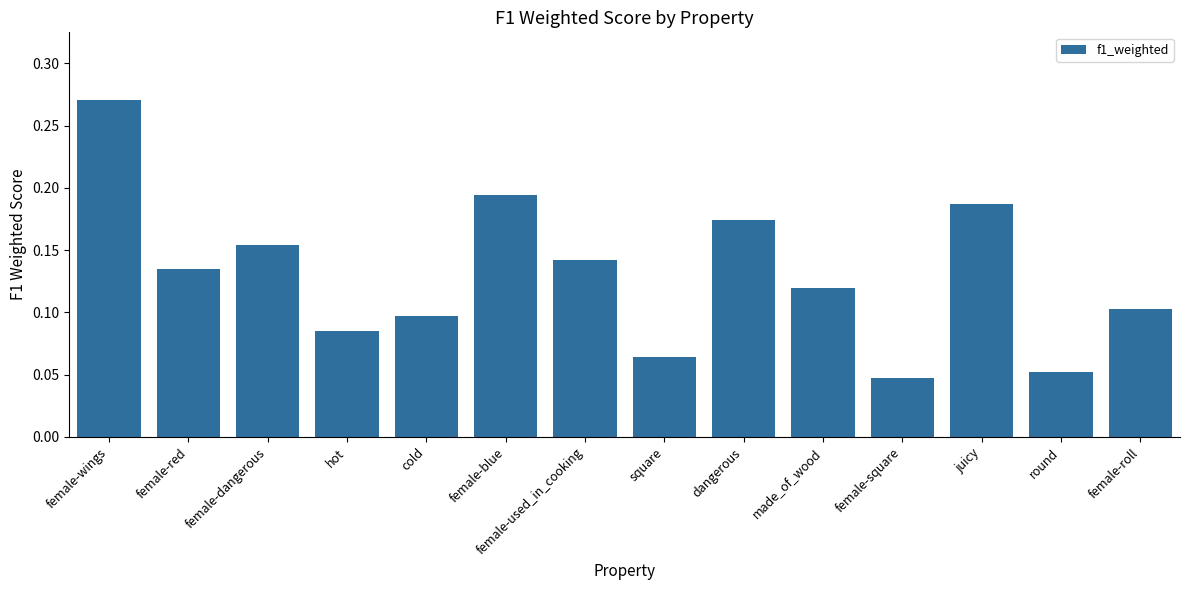

How many bars are there in total?

14